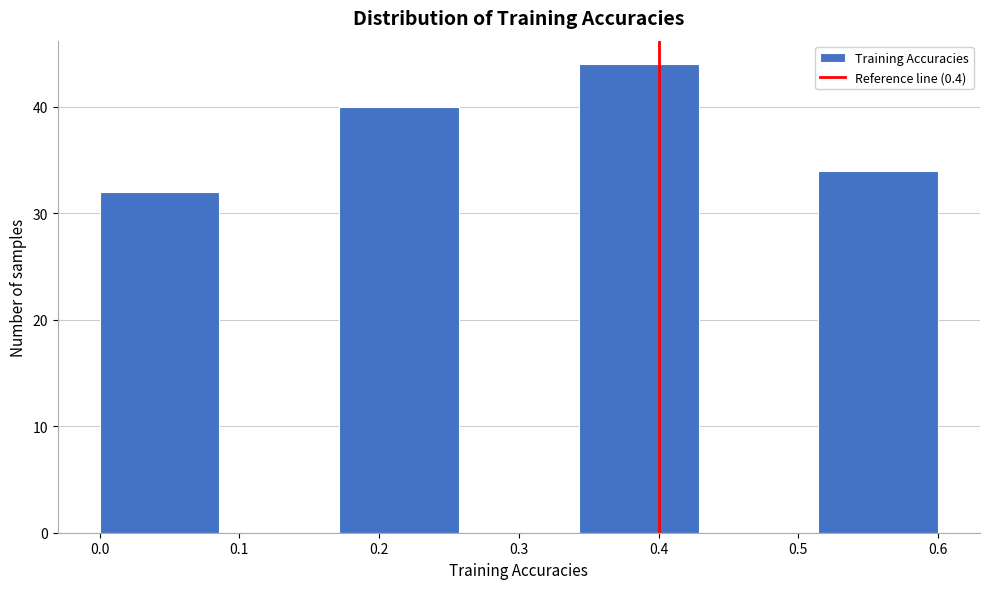

Which range on the x-axis has the tallest bar?

0.34 to 0.43